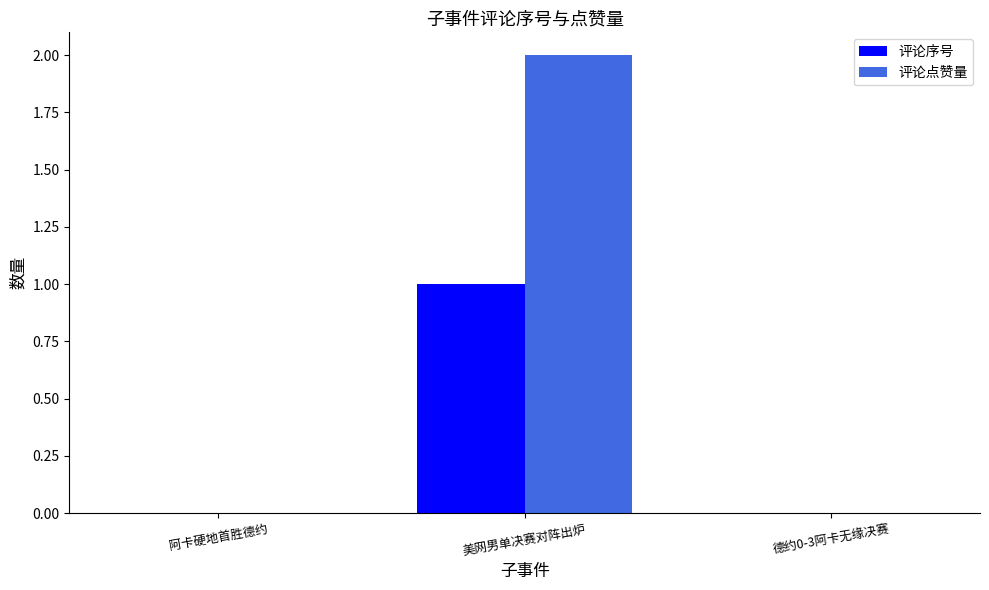

The 评论序号 series shows 0 at 德约0-3阿卡无缘决赛. True or false?

True